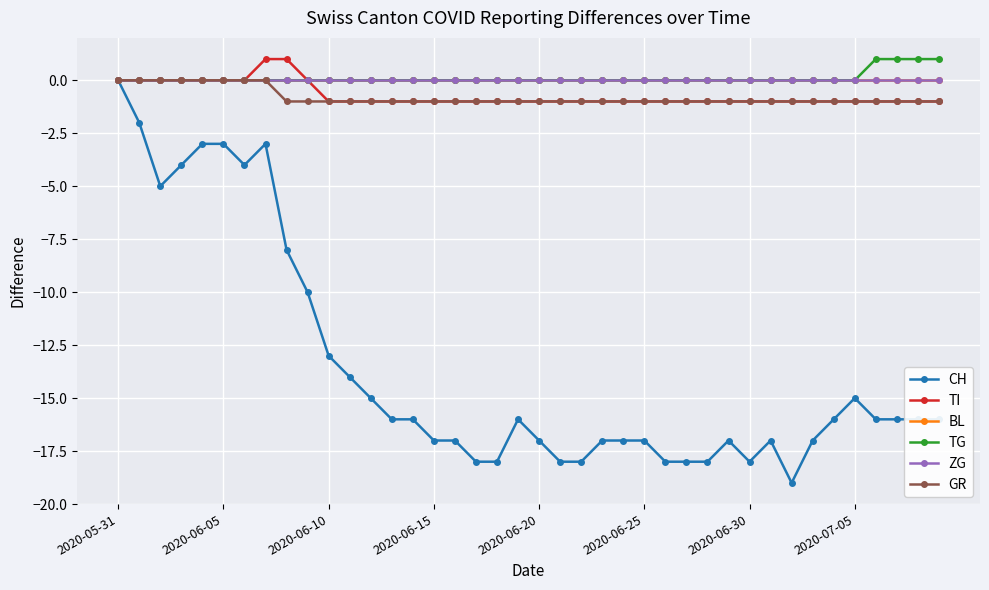

True or false: ZG and TI cross at least once.

False